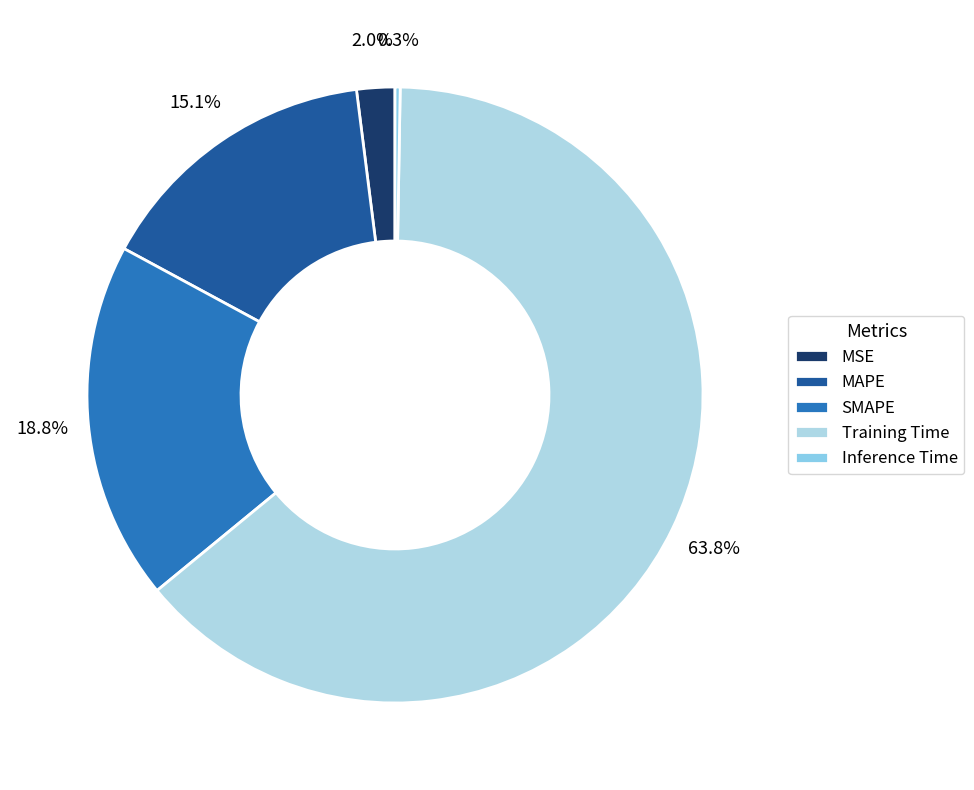

What is the majority slice?

Training Time